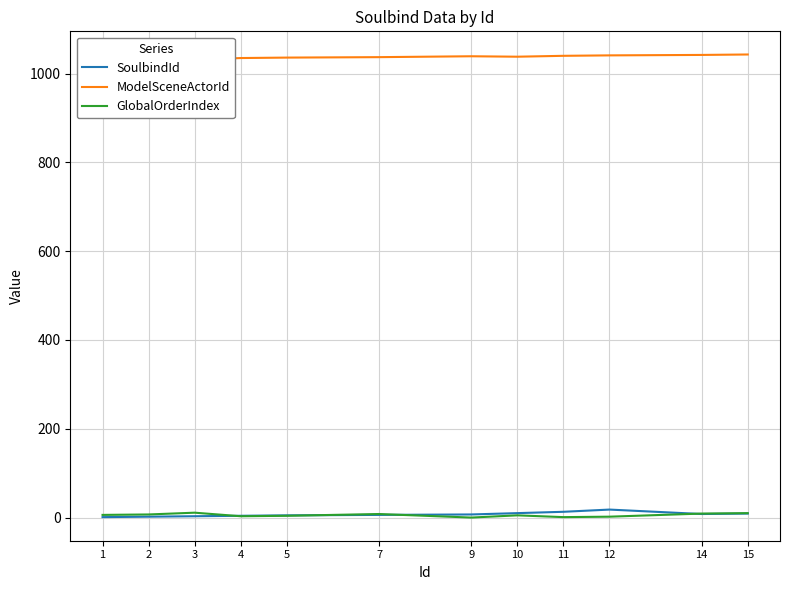

What is the approximate value of ModelSceneActorId at 1, to the nearest 10?

1030